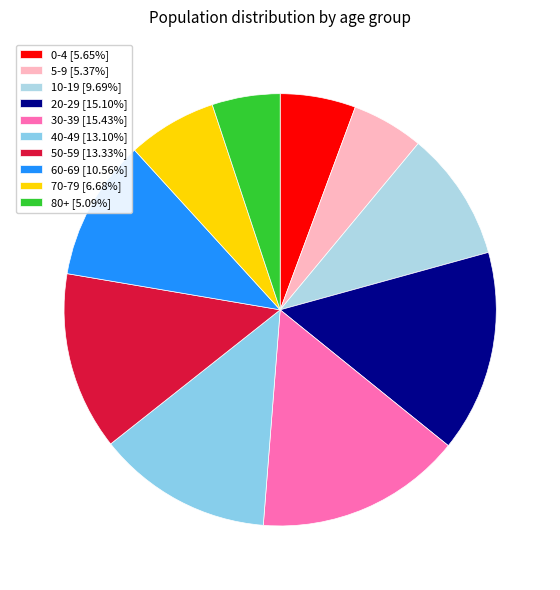

To the nearest percent, what portion does 5-9 represent?

5%